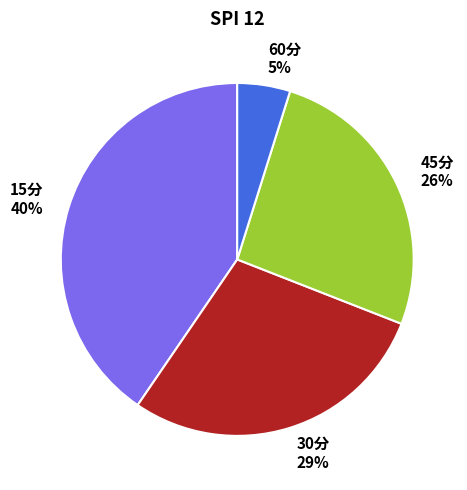

How many slices are in this pie chart?

4